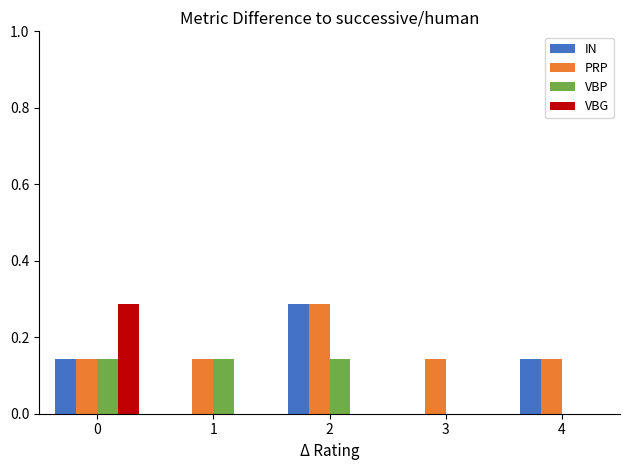

How many groups of bars are there?

5